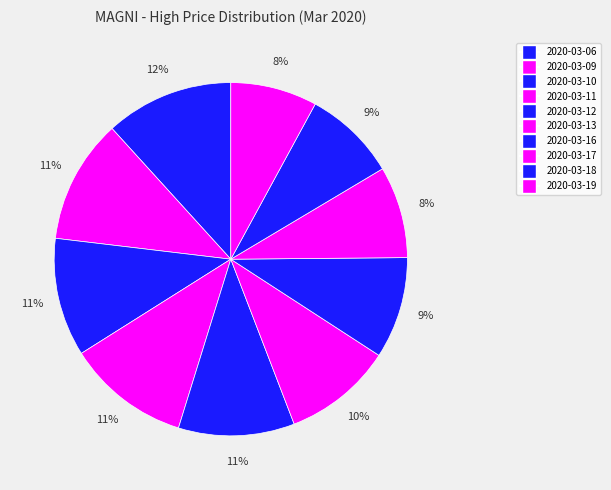

How many segments does this pie chart have?

10